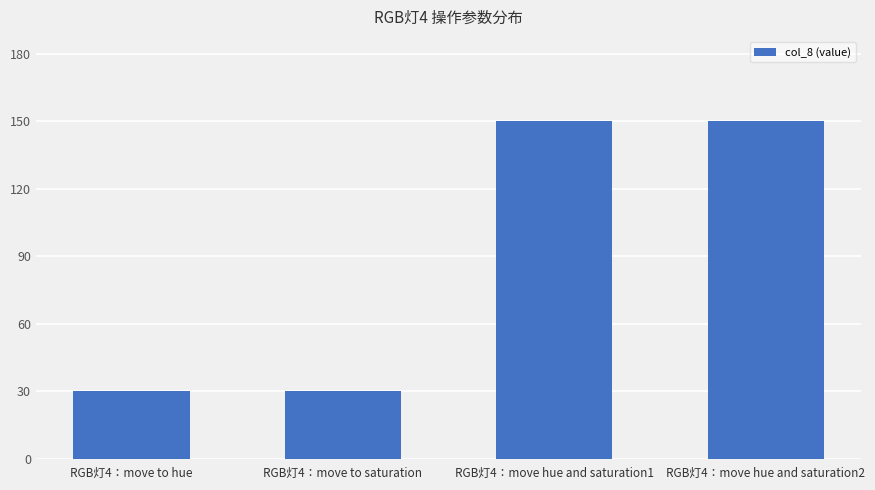

Reading left to right, what are all the values shown in this chart?

30	30	150	150